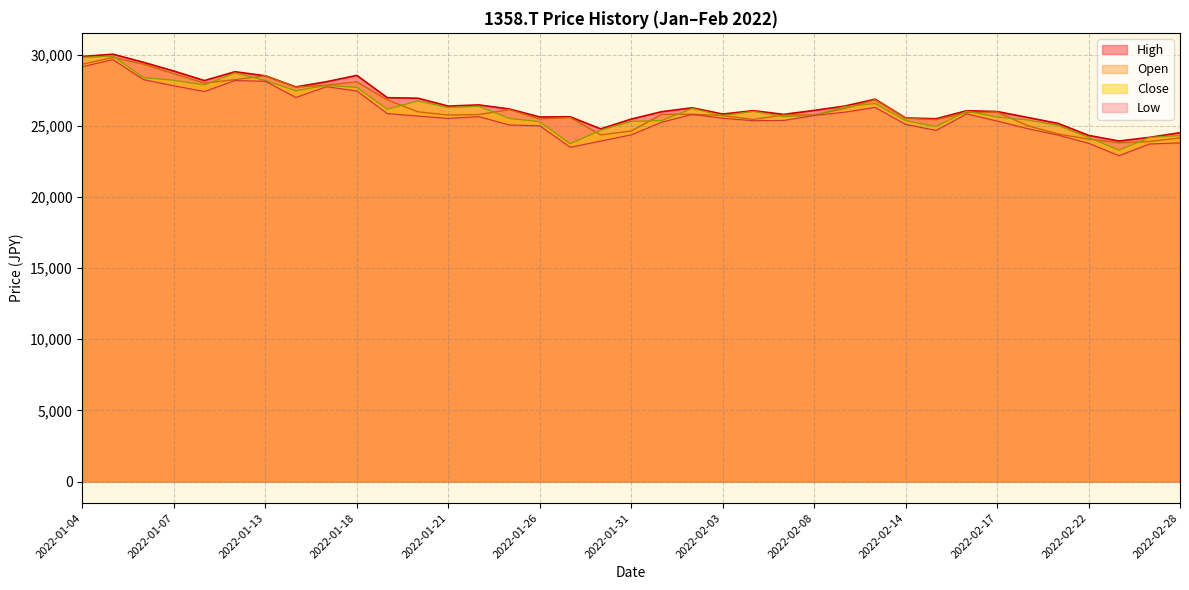

Is the value of High at 2022-02-14 greater than the value of Low at 2022-02-03?

Yes